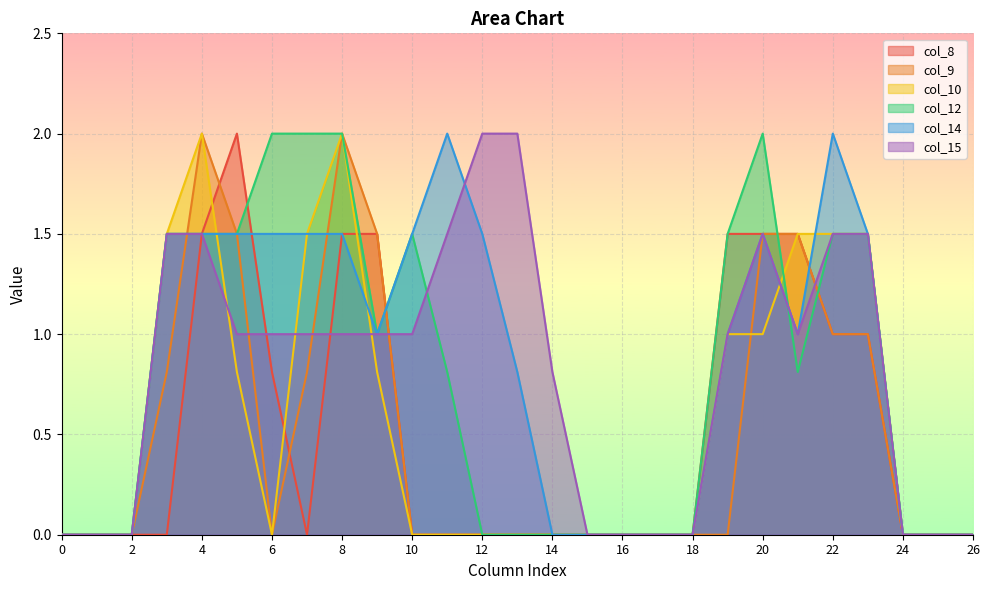

Which series has the largest range (max minus min)?

col_8